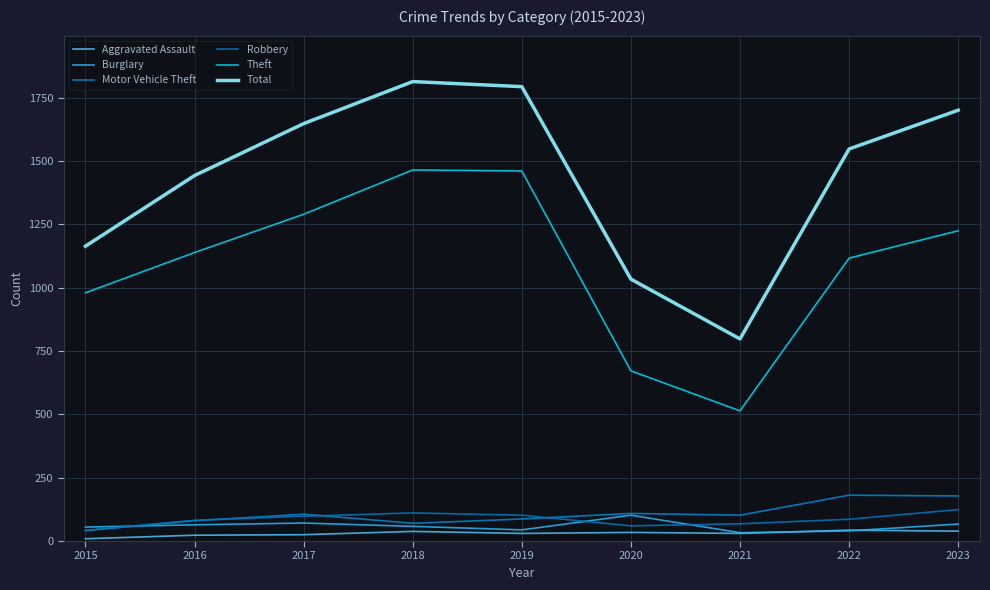

True or false: Burglary and Theft cross at least once.

False